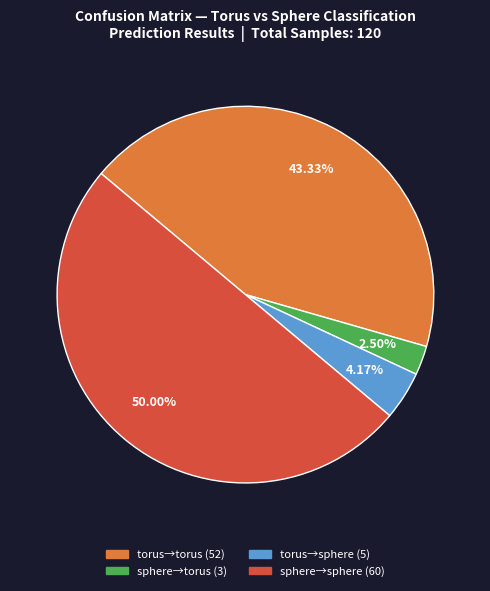

Is the sum of torus→torus (52) and sphere→torus (3) greater than half?

No